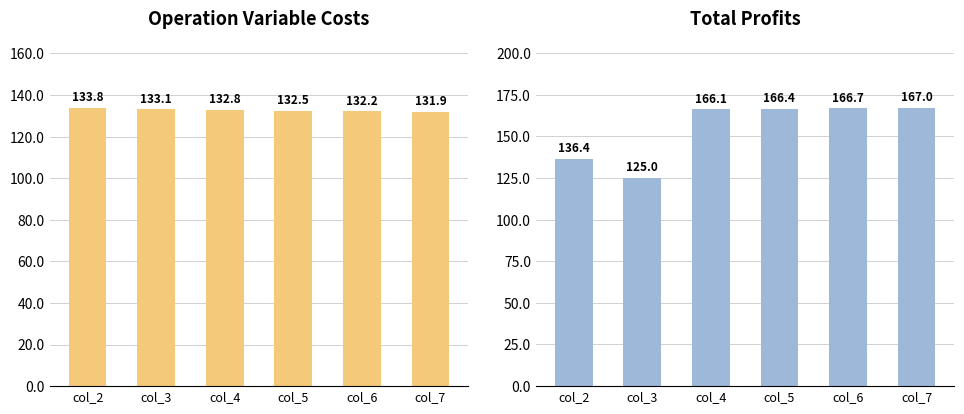

What is the difference between the highest and lowest values at col_5?

33.9